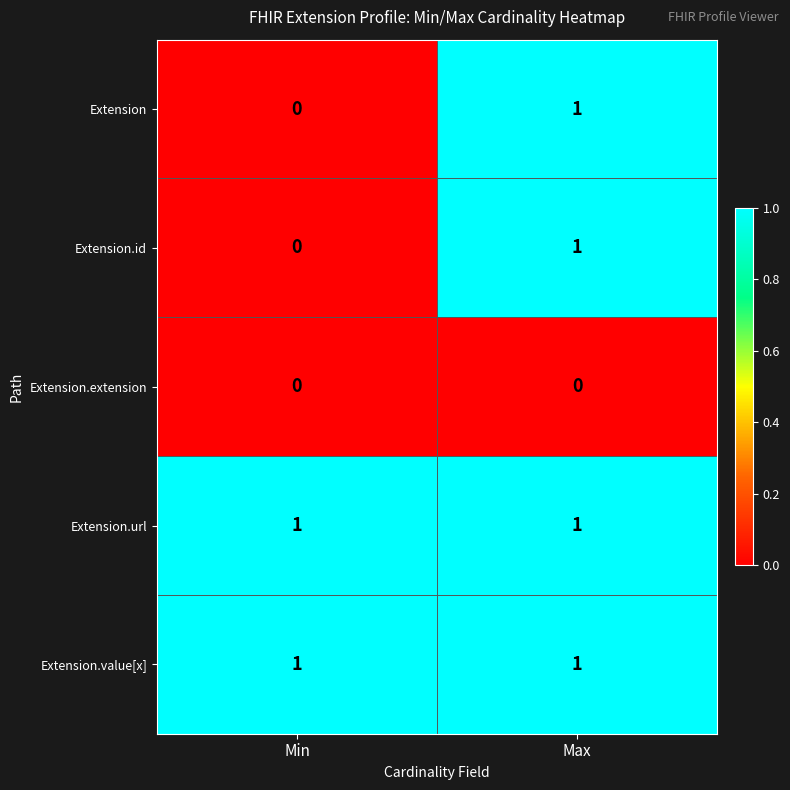

The value of Extension.id at Max is 1. True or false?

True